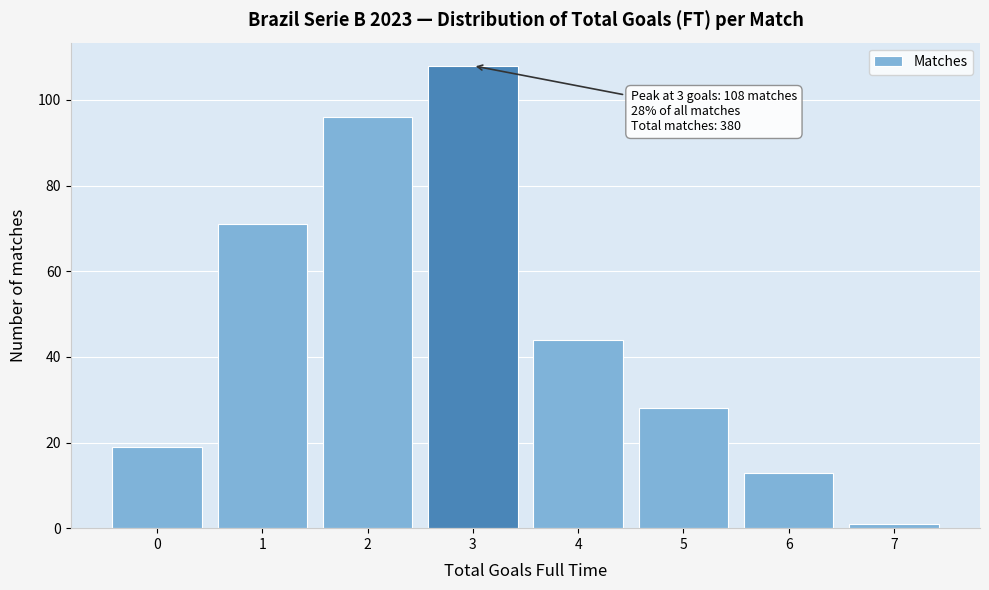

Reading left to right, list all the values displayed in this chart.

0=19	1=71	2=96	3=108	4=44	5=28	6=13	7=1